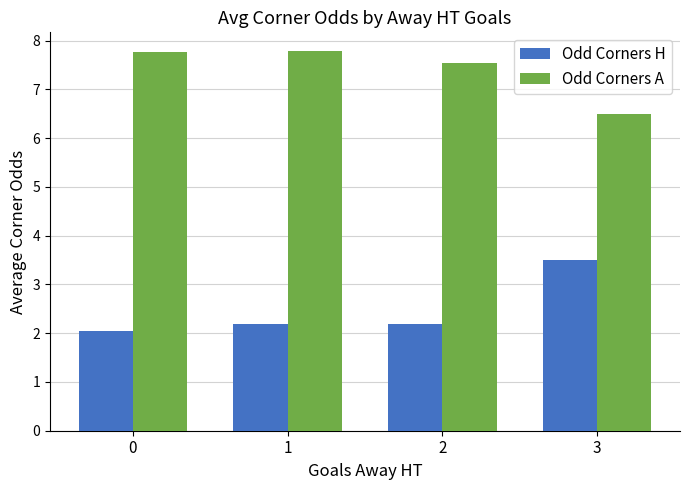

At which label does Odd Corners H reach its peak?

3